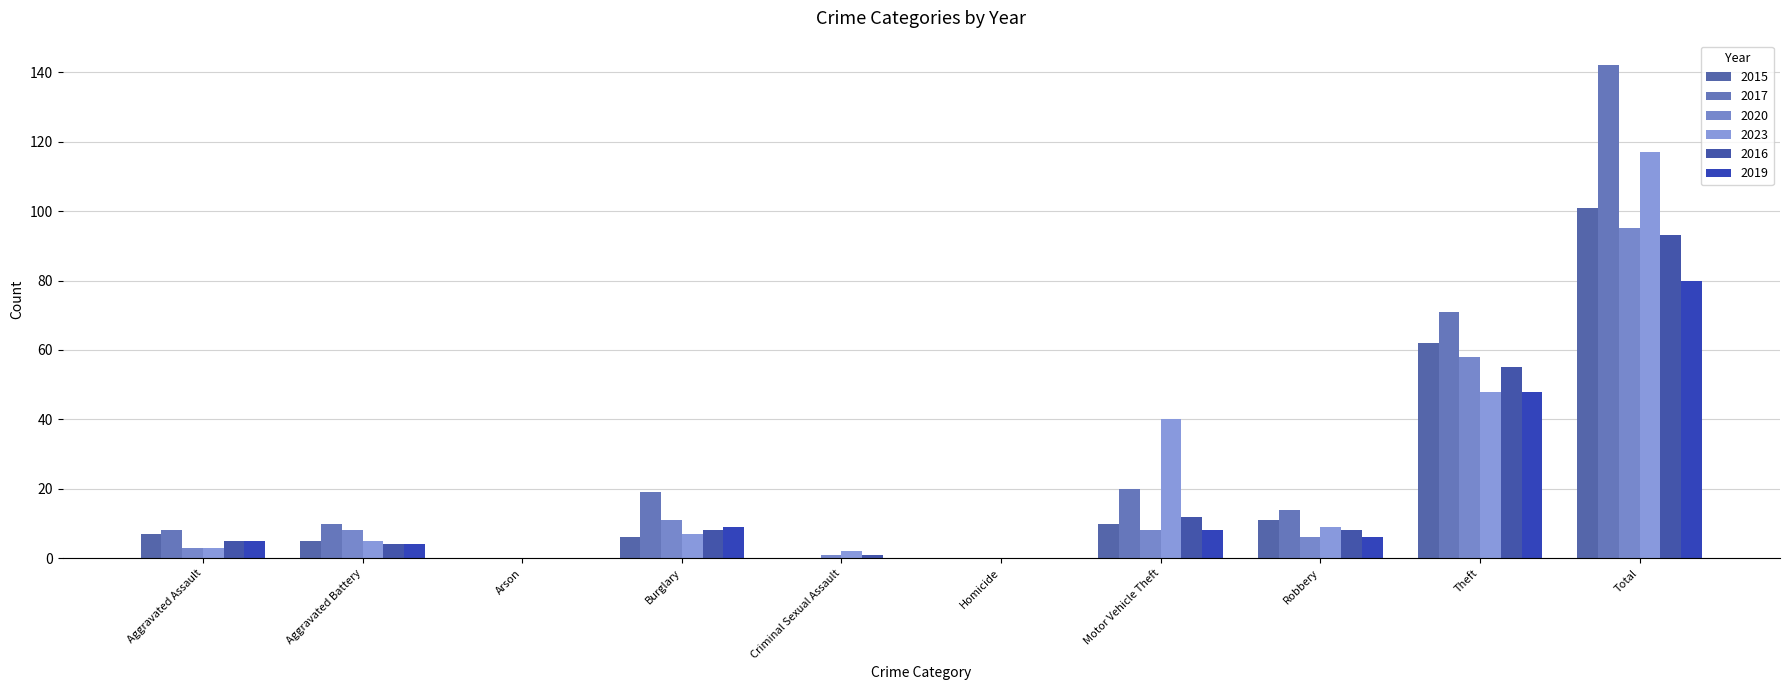

Count the number of data series in this chart.

6